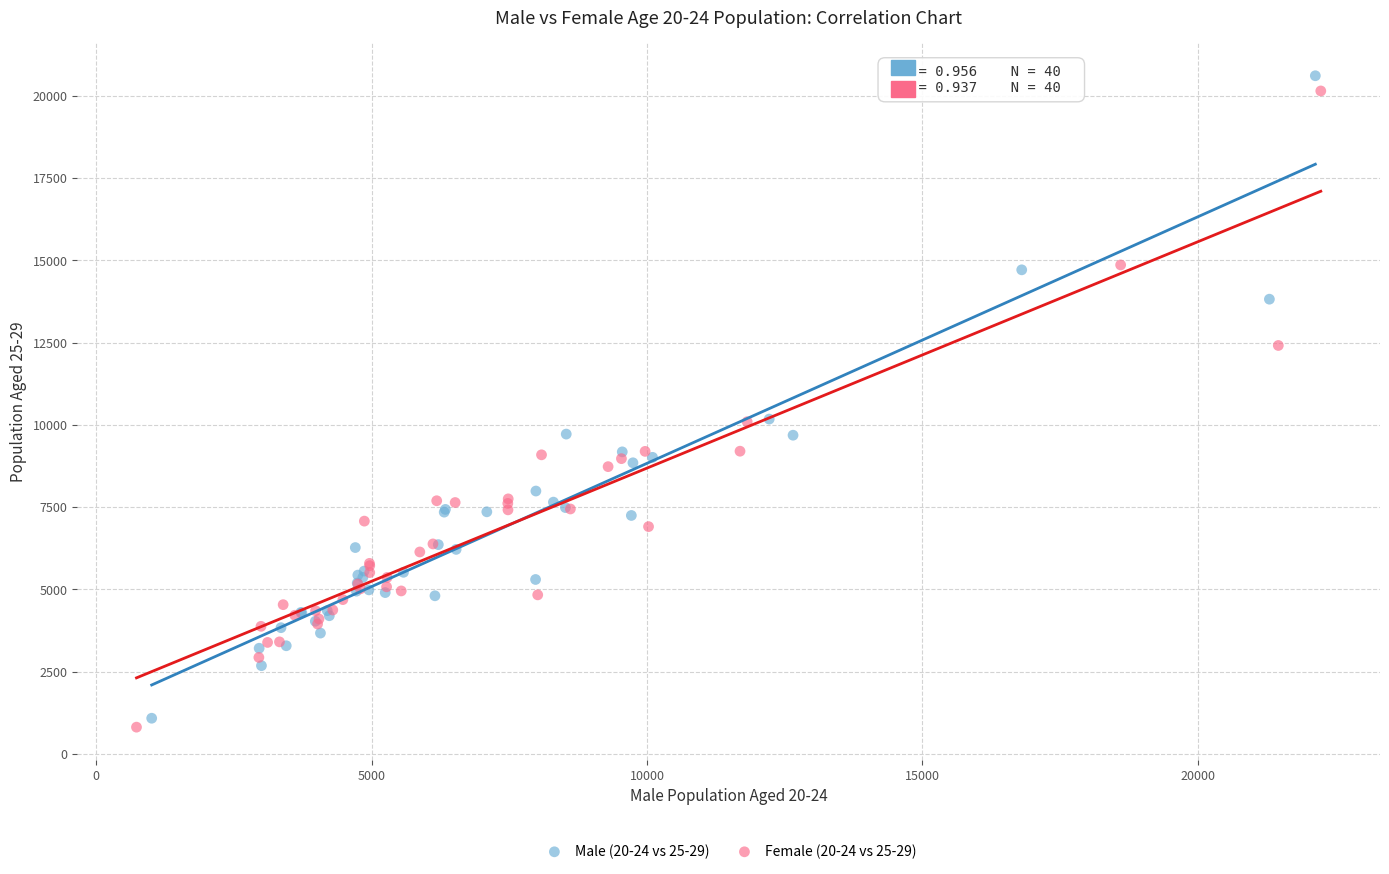

Which series has the widest spread of Y values?

Male (20-24 vs 25-29)